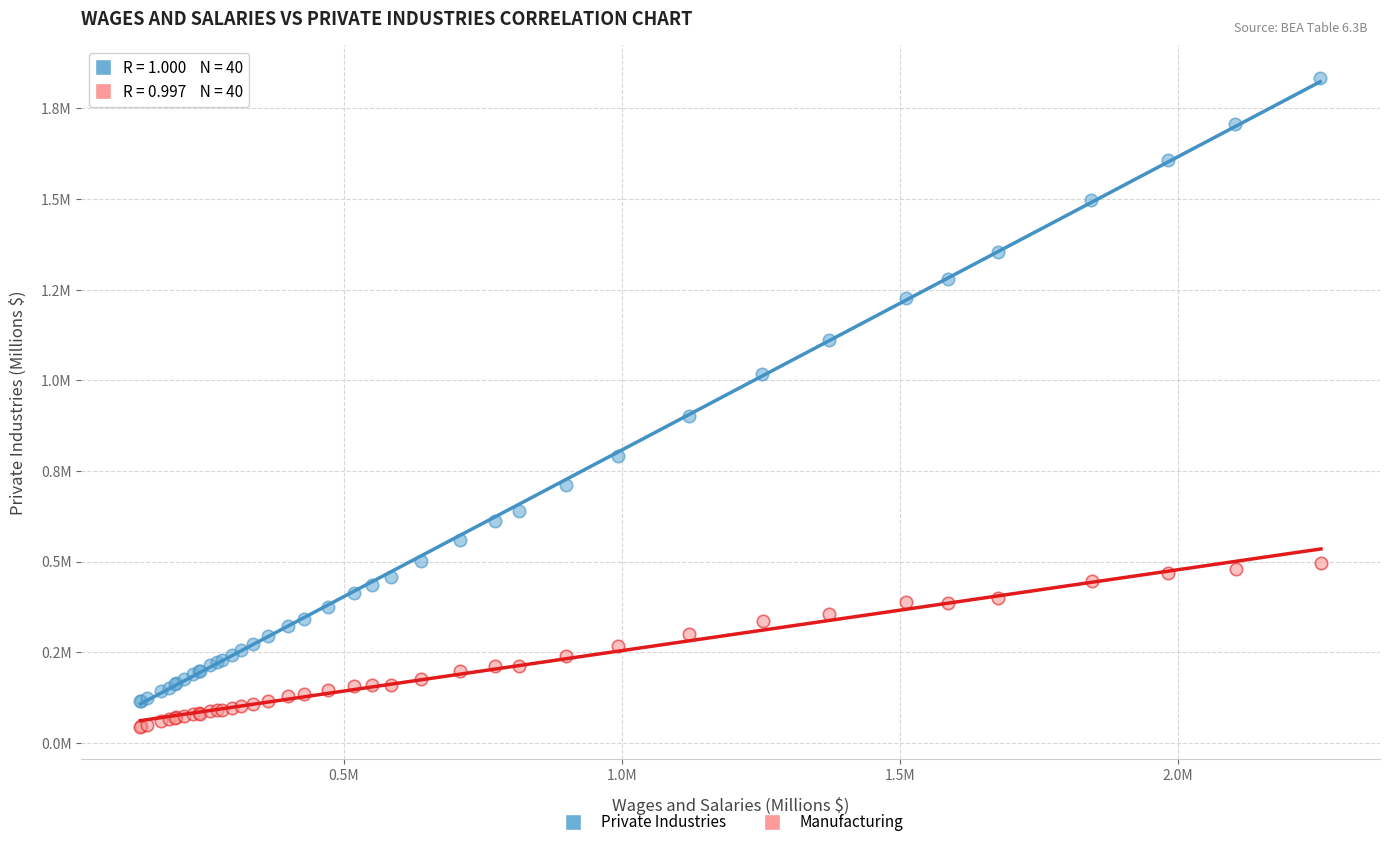

Which series reaches the maximum Y coordinate?

Private Industries